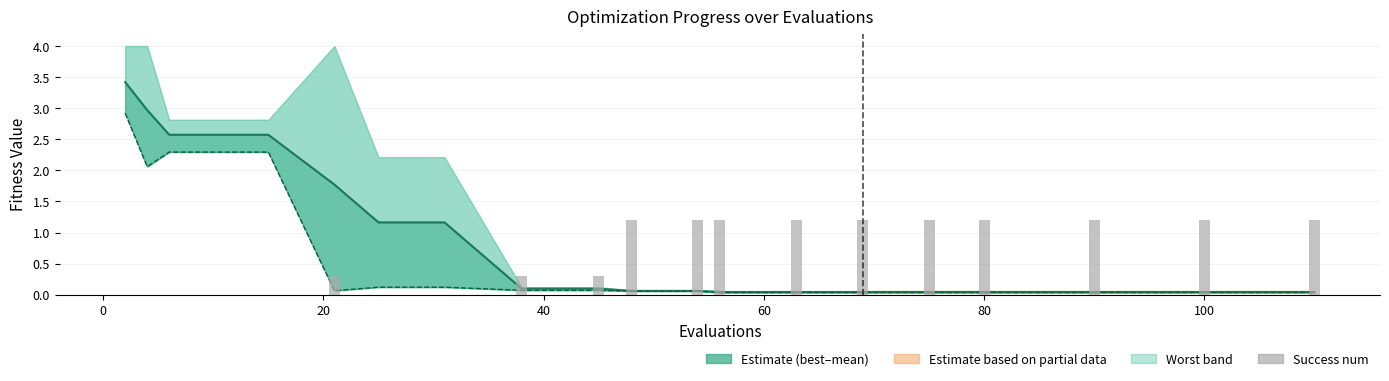

How many series are shown in this chart?

3